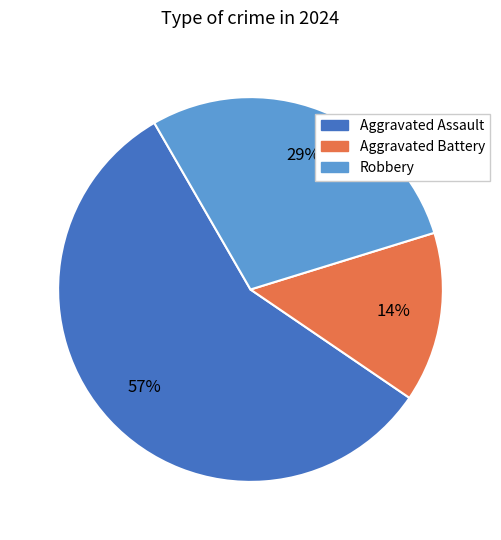

True or false: Aggravated Assault accounts for 46% of the total.

False